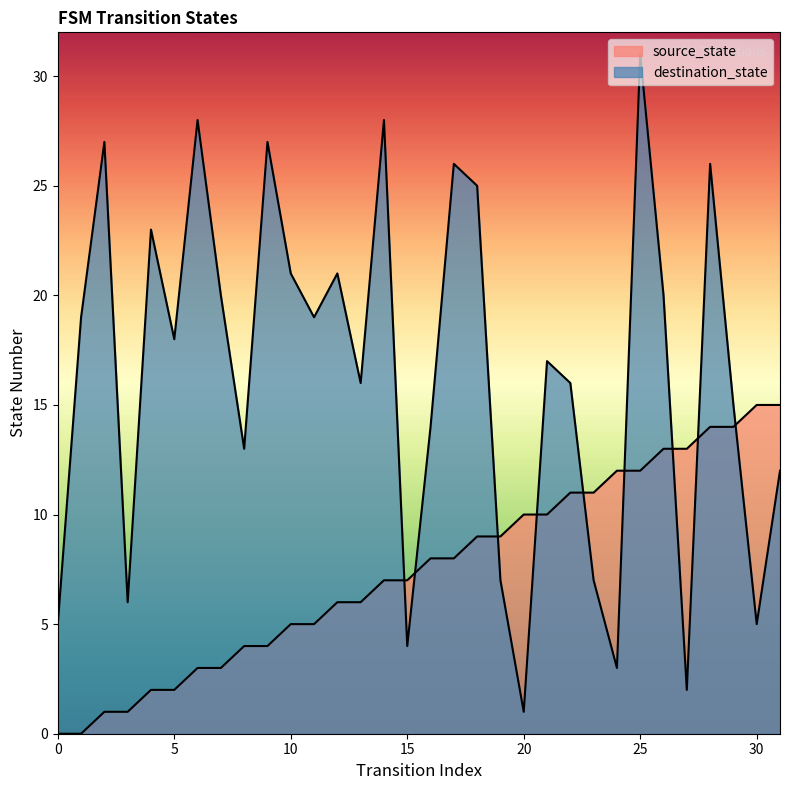

Reading left to right, transcribe all the data shown in this chart.

source_state: 0=0	1=0	2=1	3=1	4=2	5=2	6=3	7=3	8=4	9=4	10=5	11=5	12=6	13=6	14=7	15=7	16=8	17=8	18=9	19=9	20=10	21=10	22=11	23=11	24=12	25=12	26=13	27=13	28=14	29=14	30=15	31=15
destination_state: 0=5	1=19	2=27	3=6	4=23	5=18	6=28	7=20	8=13	9=27	10=21	11=19	12=21	13=16	14=28	15=4	16=14	17=26	18=25	19=7	20=1	21=17	22=16	23=7	24=3	25=31	26=20	27=2	28=26	29=15	30=5	31=12